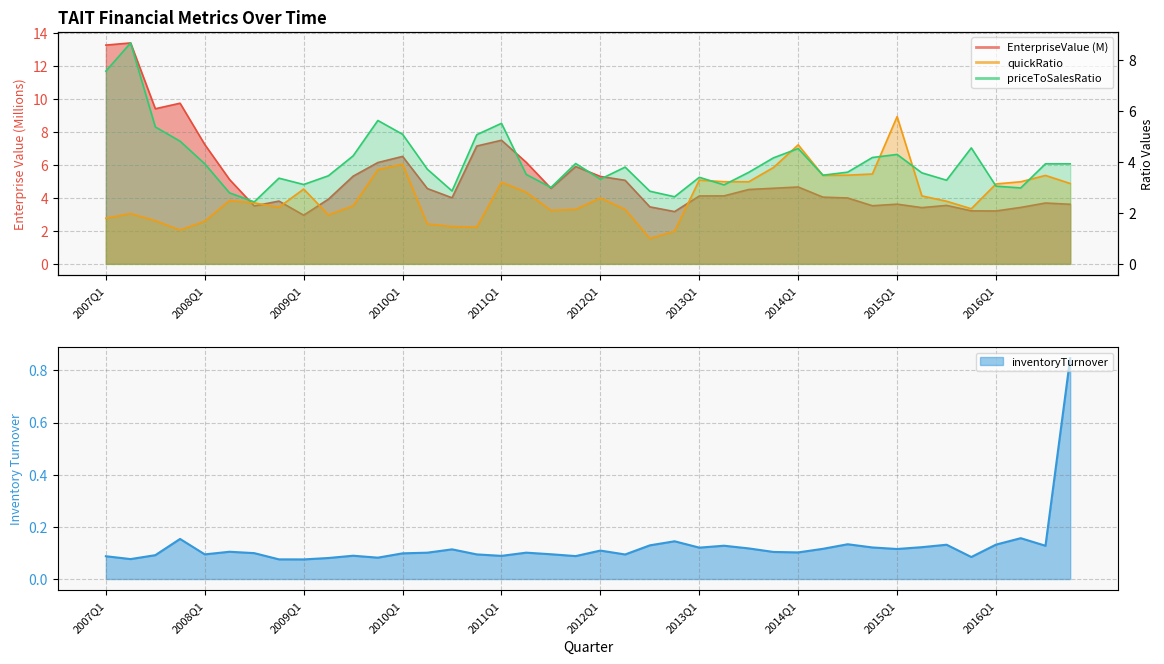

At which label does quickRatio reach its peak?

2015Q1